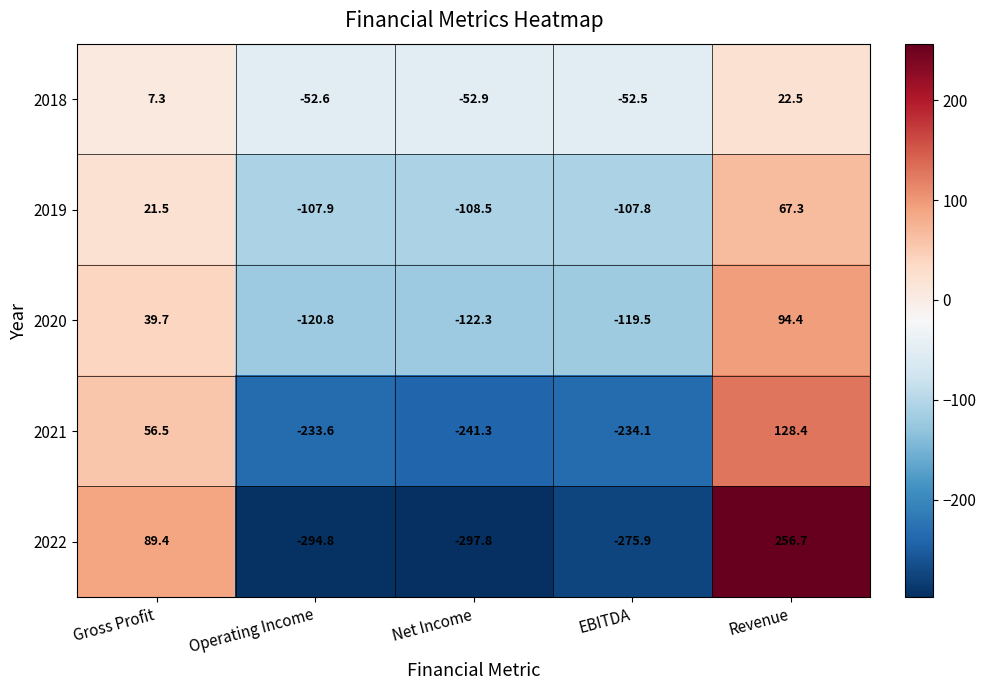

Reading right to left, transcribe all the data shown in this chart.

2018: 22.5	-52.5	-52.9	-52.6	7.3
2019: 67.3	-107.8	-108.5	-107.9	21.5
2020: 94.4	-119.5	-122.3	-120.8	39.7
2021: 128.4	-234.1	-241.3	-233.6	56.5
2022: 256.7	-275.9	-297.8	-294.8	89.4